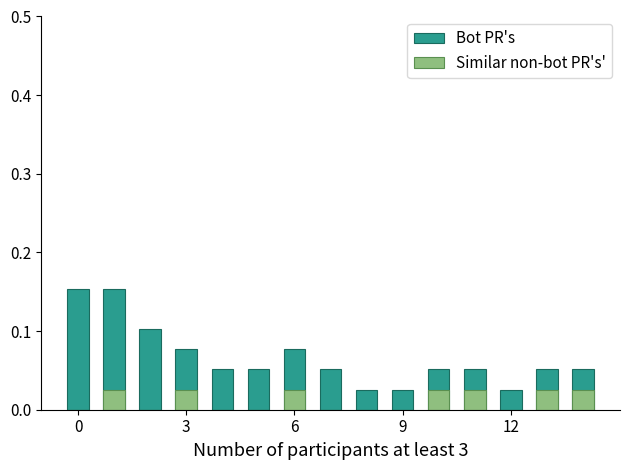

List the series in order of their peak value, highest first.

Bot PR's, Similar non-bot PR's'